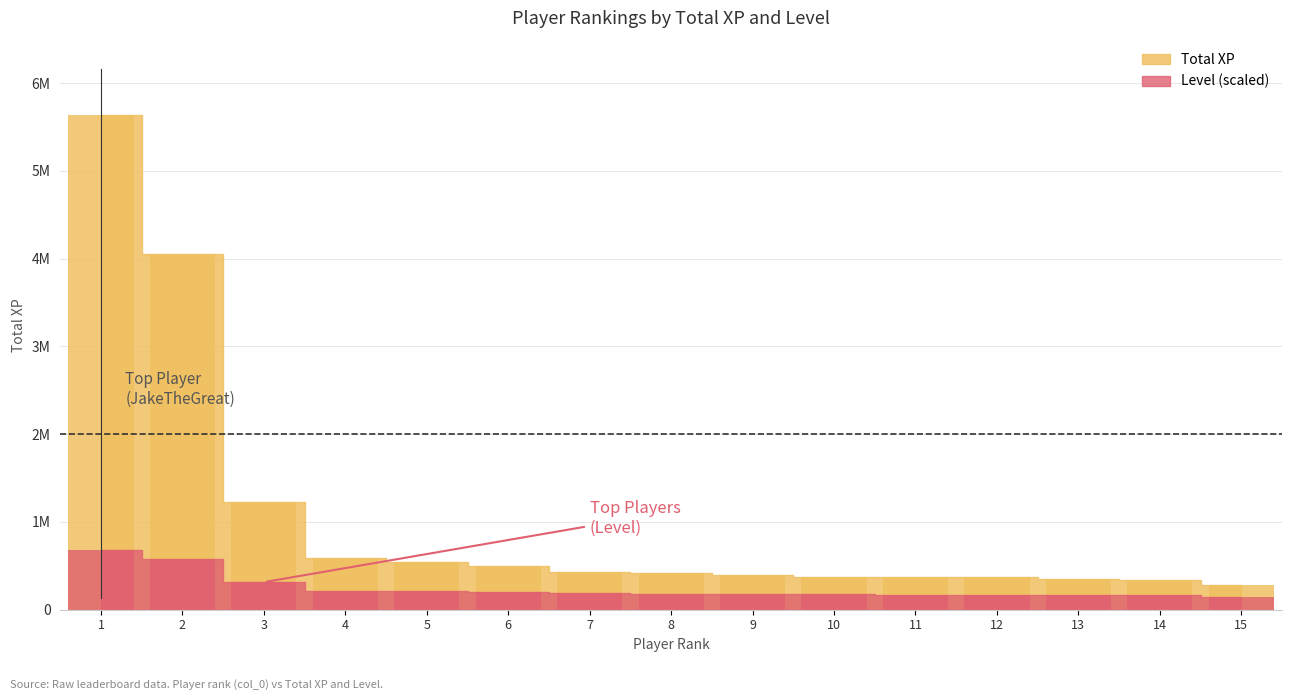

List the labels in order of Total XP value, largest first.

1, 2, 3, 4, 5, 6, 7, 8, 9, 10, 11, 12, 13, 14, 15